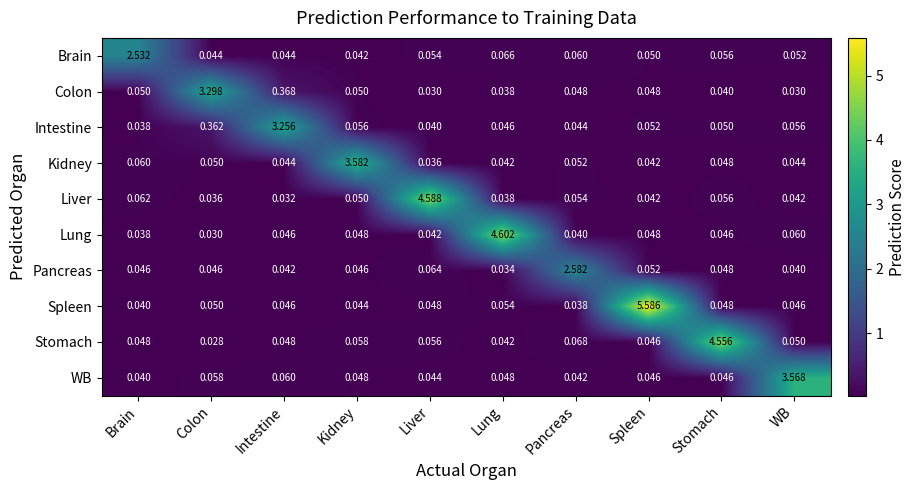

Rank the series by their maximum value, from highest to lowest.

Spleen, Lung, Liver, Stomach, Kidney, WB, Colon, Intestine, Pancreas, Brain